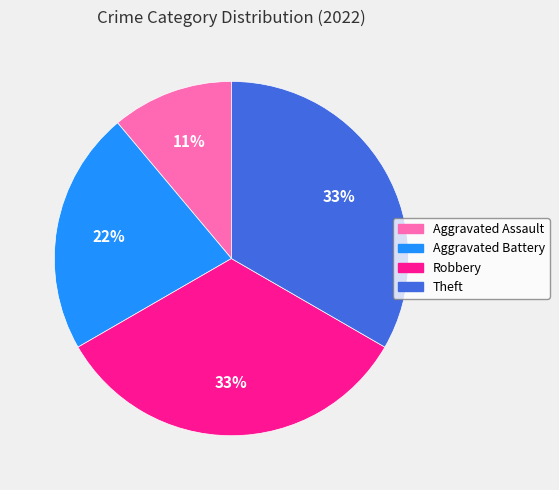

To the nearest percent, what portion does Aggravated Battery represent?

22%